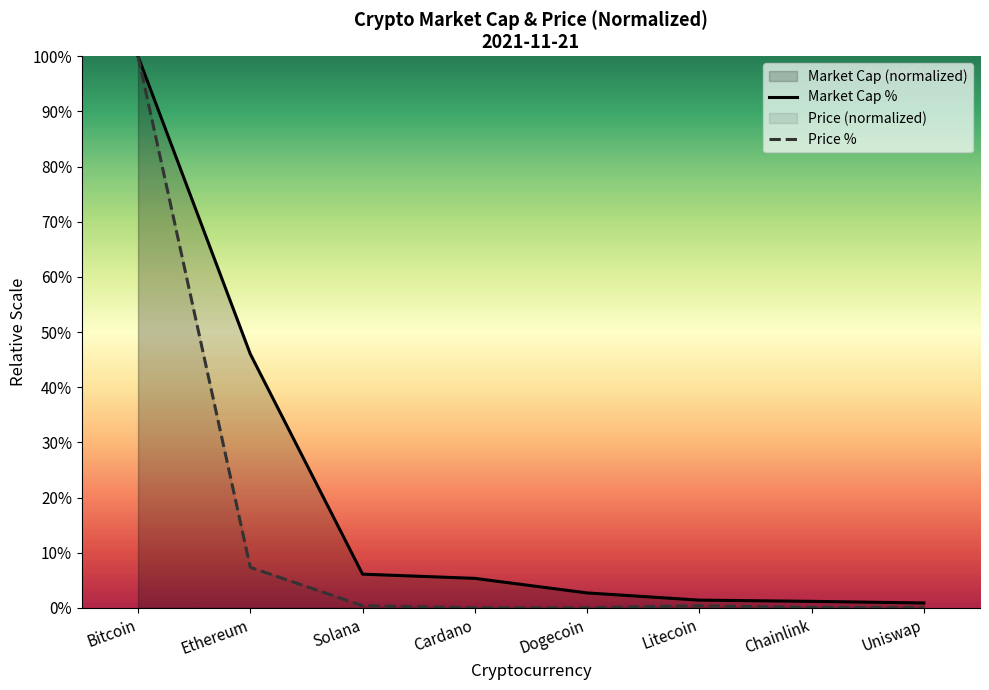

What is the total value across all series at Solana?

6.5